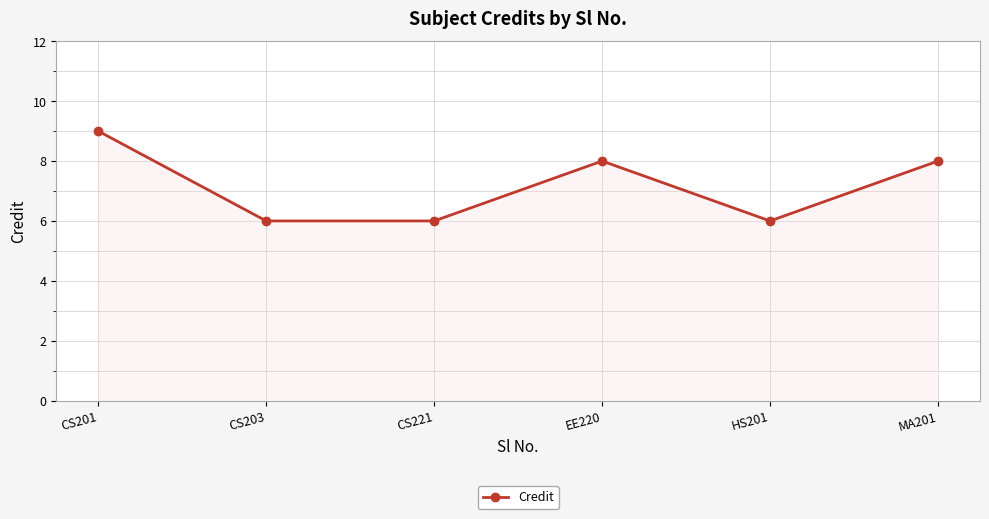

How many lines are shown in the chart?

1